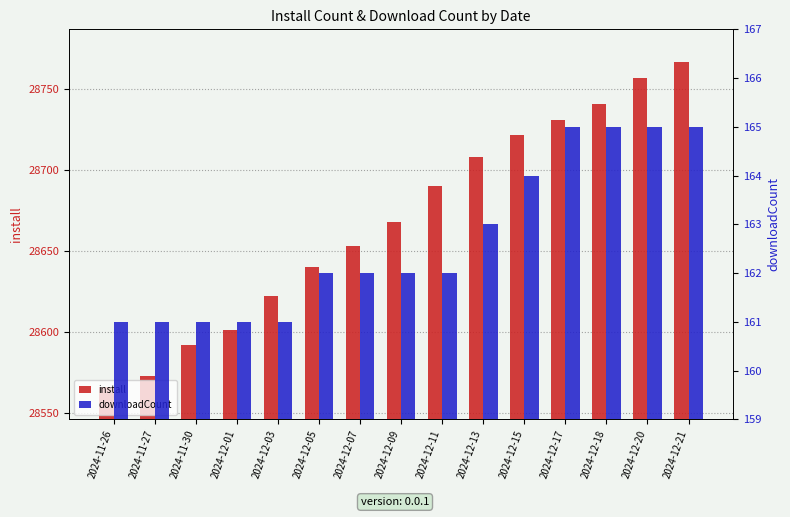

Is the value of downloadCount at 2024-12-07 greater than the value of install at 2024-12-01?

No